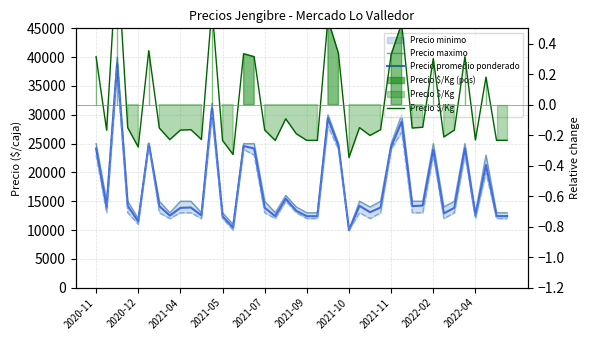

Where is Precio $/Kg nearest to the value 0?

18